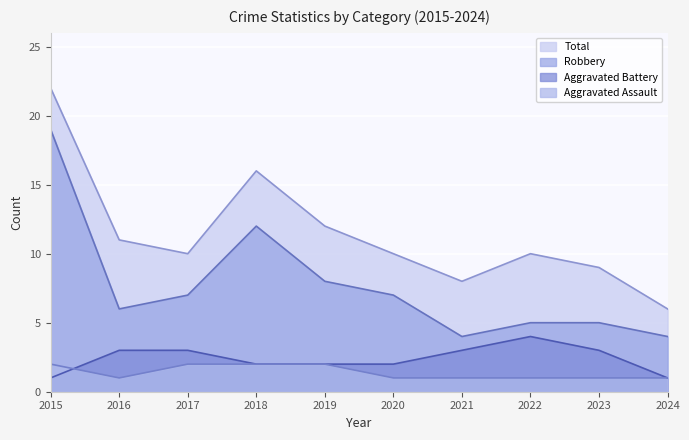

True or false: Aggravated Assault and Robbery cross at least once.

False